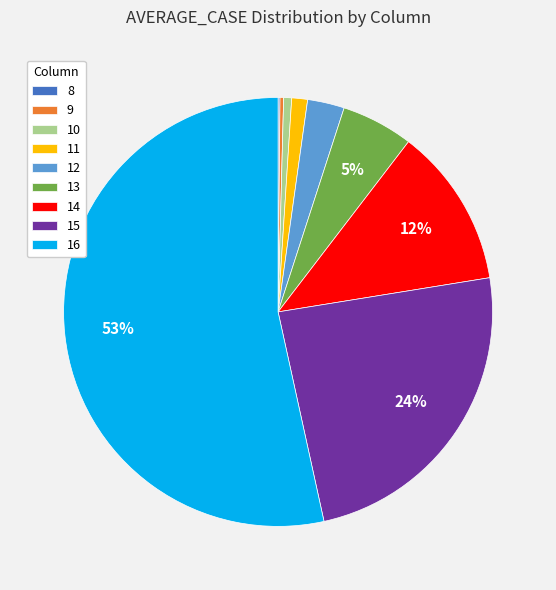

To the nearest percent, what is the average slice percentage?

11%